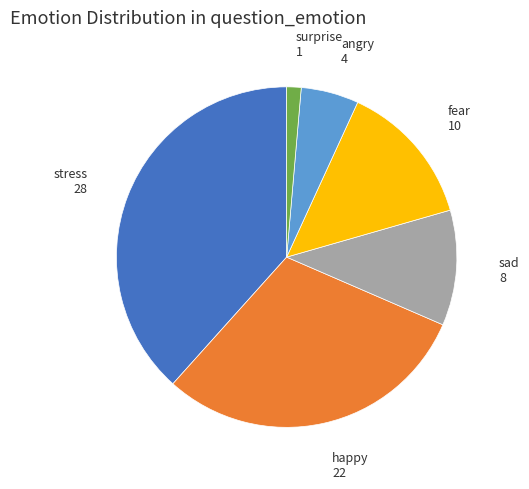

Is there any slice that represents more than half of the pie?

No